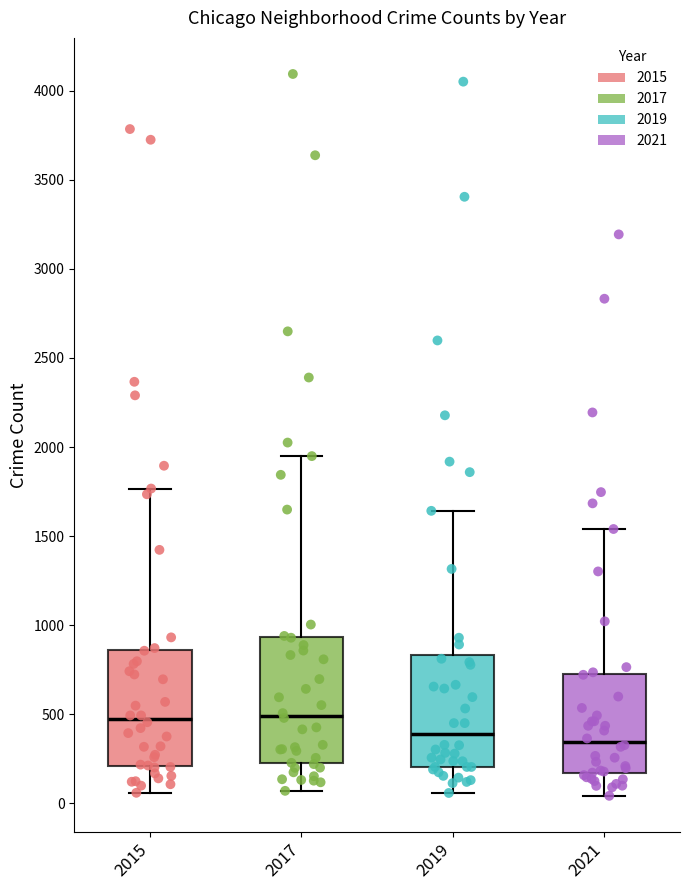

Reading left to right, transcribe this box plot: for each box, give where its median line is, the range the box spans, and where its two whiskers end, as read against the y-axis. The values are not printed on the chart, so give them approximately, as read against the axis.

2015: median 500, box 200 to 850, whiskers 50 to 1750
2017: median 500, box 250 to 950, whiskers 50 to 1950
2019: median 400, box 200 to 850, whiskers 50 to 1650
2021: median 350, box 150 to 750, whiskers 50 to 1550